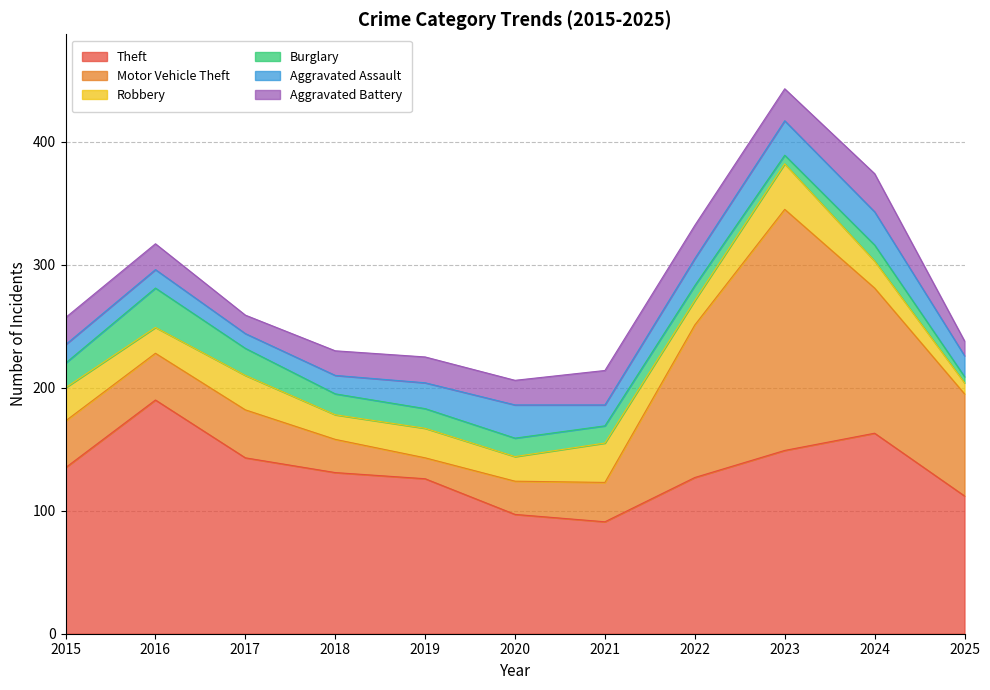

What is the total value across all series at 2016?

317